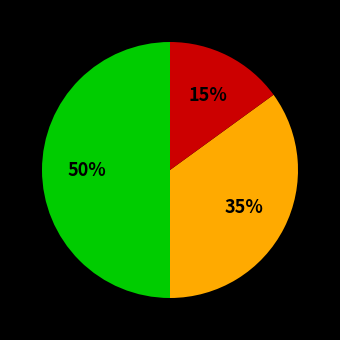

To the nearest percent, what is the difference between the largest and smallest slice percentages?

35%